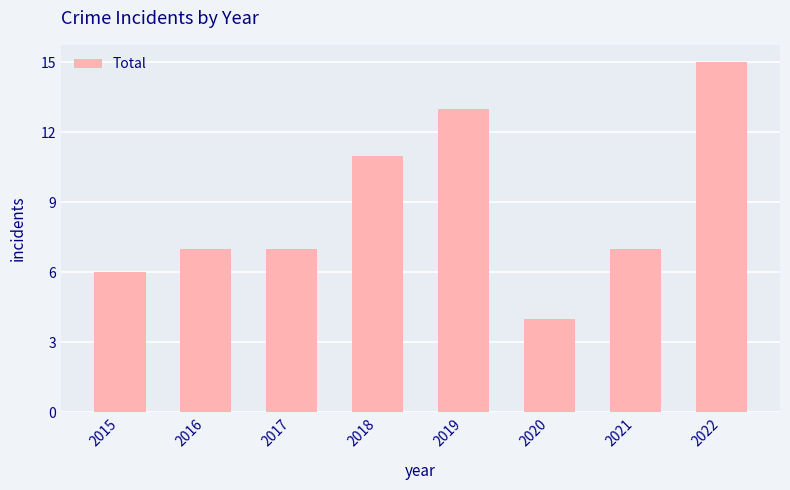

The value at 2020 is 5. True or false?

False